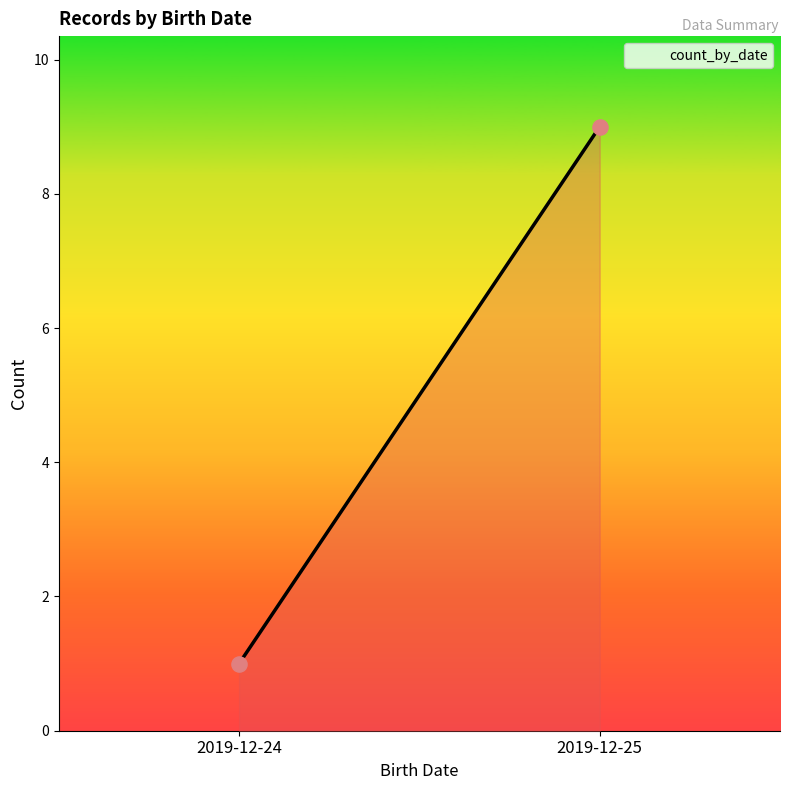

What is the average Y value?

5